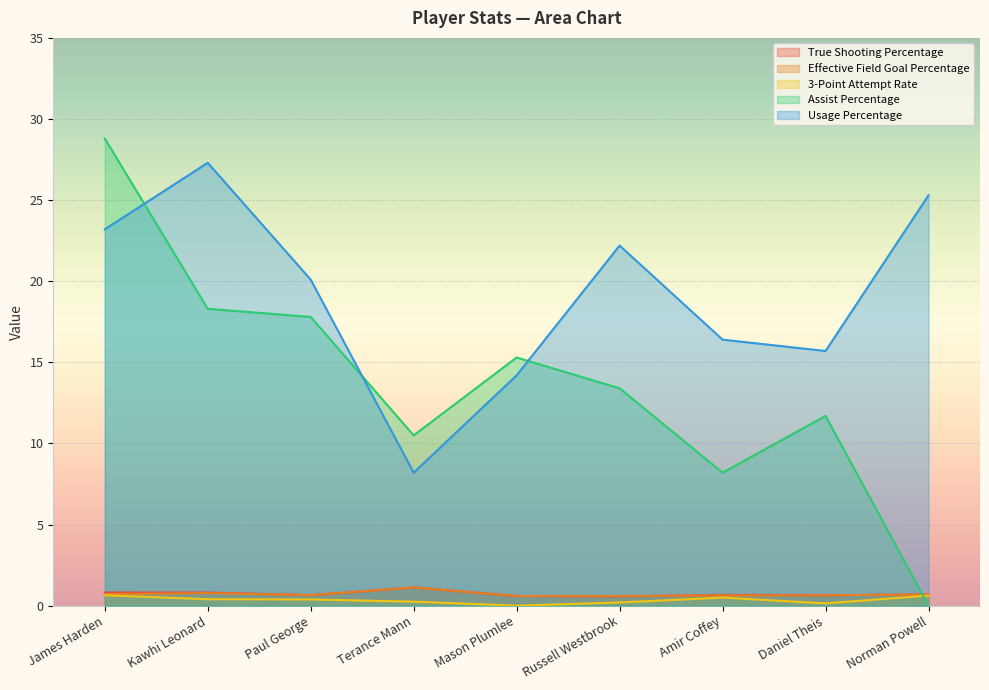

How many lines are shown in the chart?

5